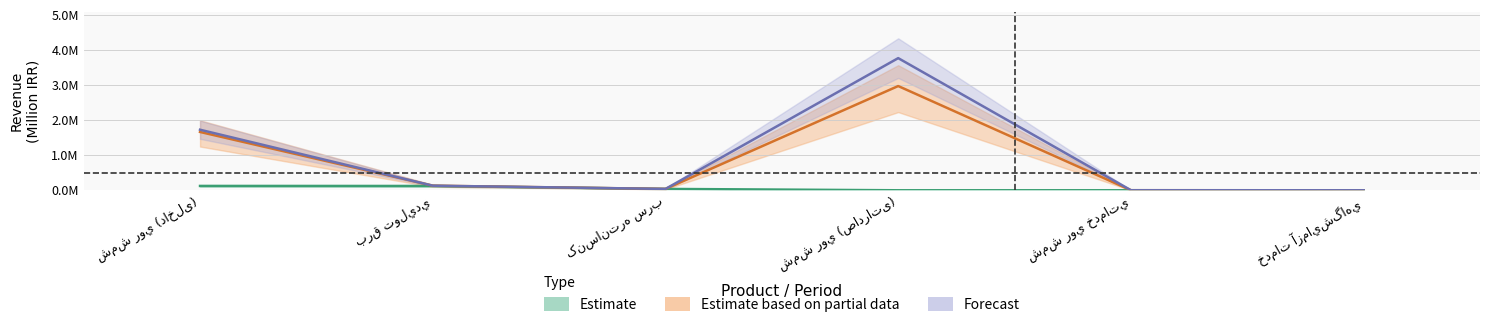

The Estimate series shows 0 at شمش روي خدماتي. True or false?

True